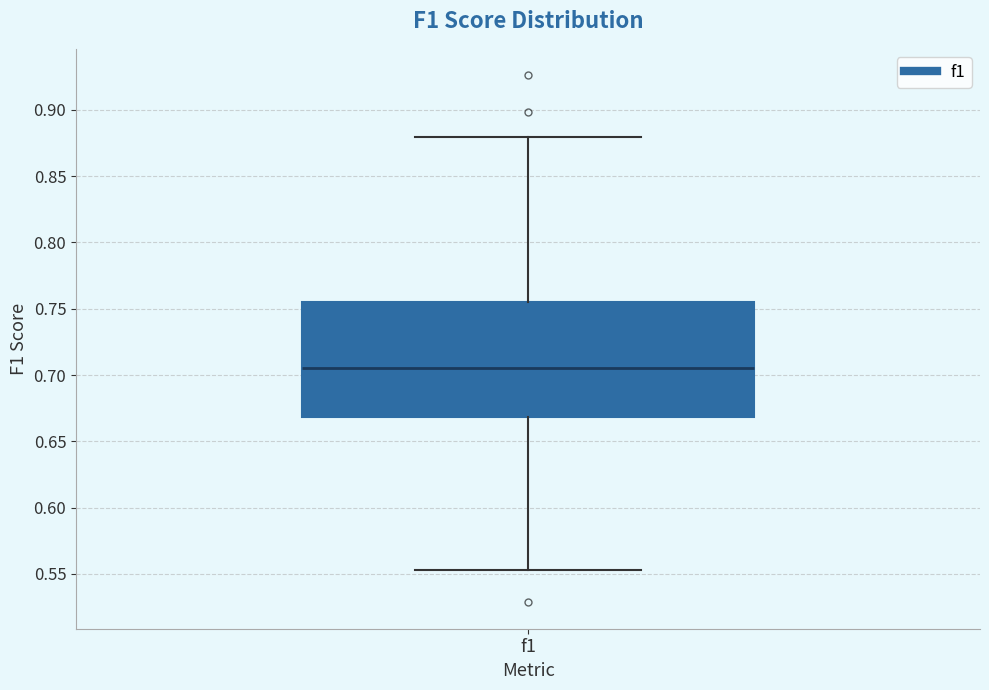

Where does the lower whisker of the box for f1 end on the y-axis? The values are not printed on the chart, so give them approximately, as read against the axis.

0.555